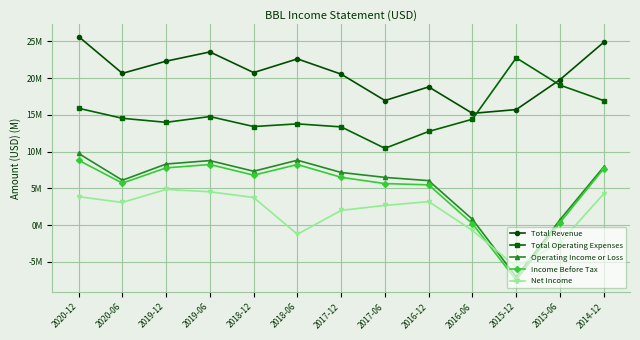

Between 2017-12 and 2016-06, which series saw the biggest shift?

Operating Income or Loss